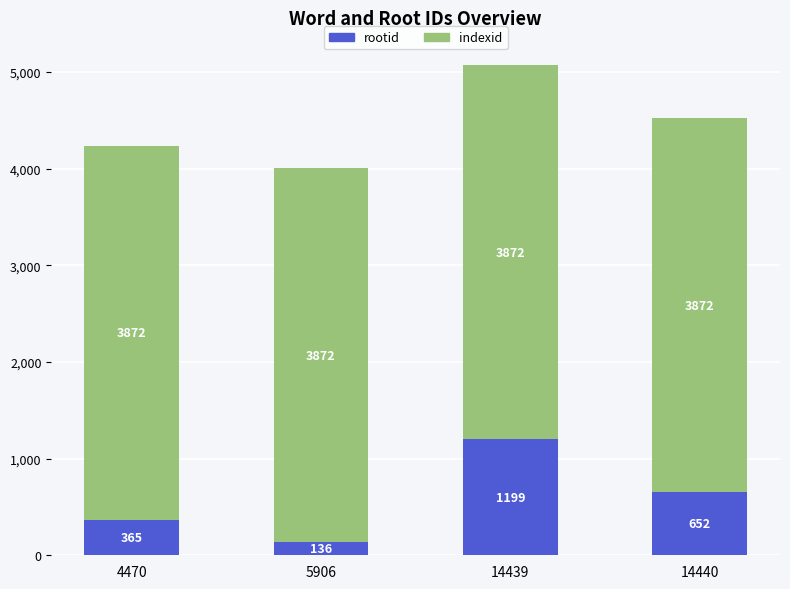

At which category is the sum across all series the highest?

14439